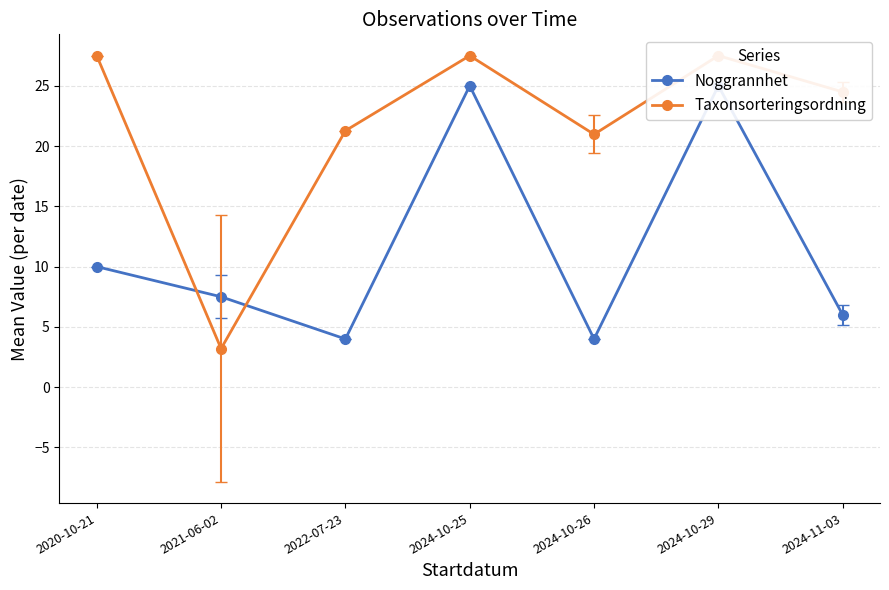

The Noggrannhet series shows 25.0 at 2024-10-29. True or false?

True